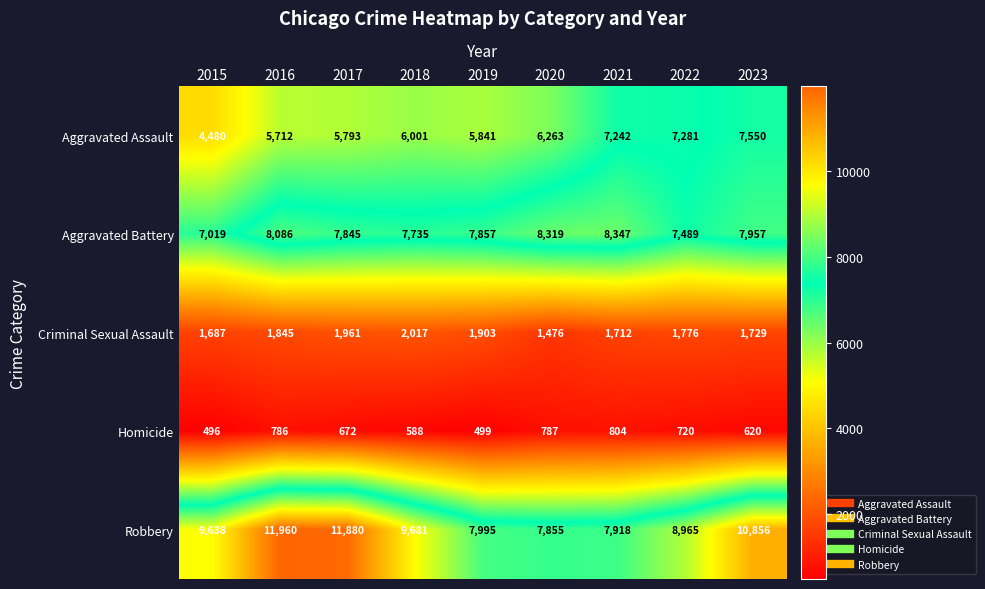

At which label does Aggravated Battery reach its peak?

2021